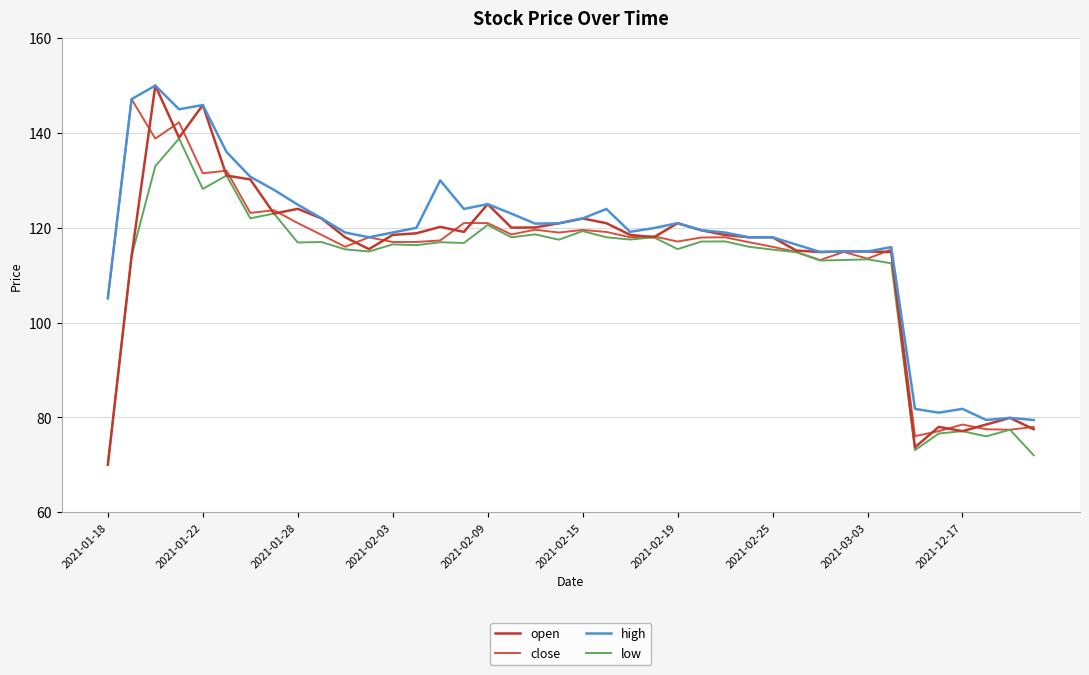

Is this an area chart (filled region under the line)?

No